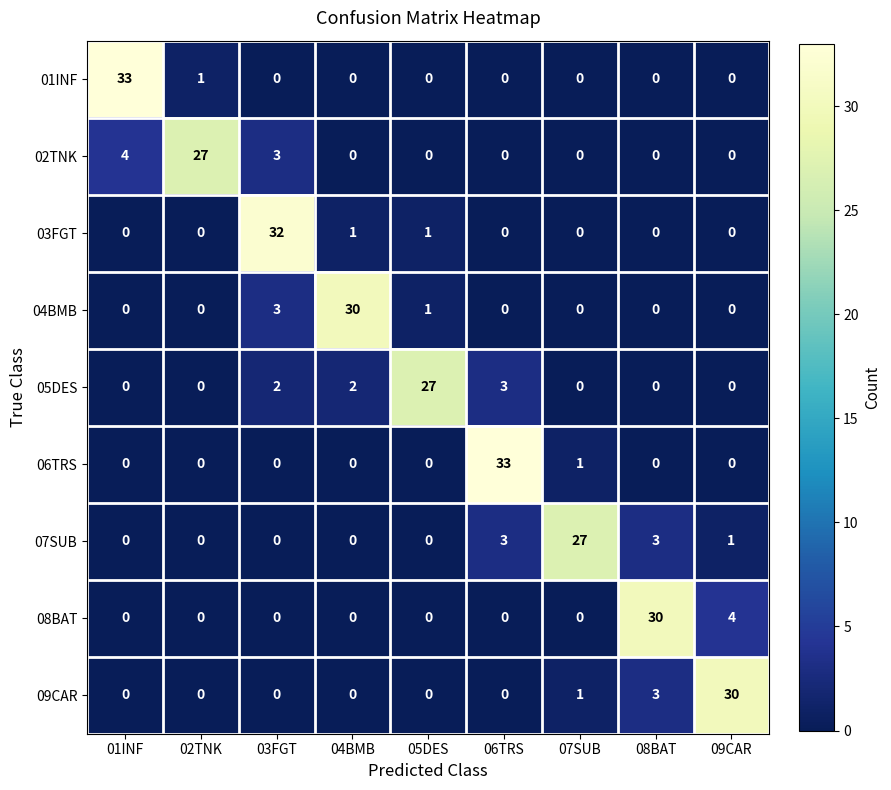

Between 03FGT and 06TRS, which series saw the biggest shift?

06TRS